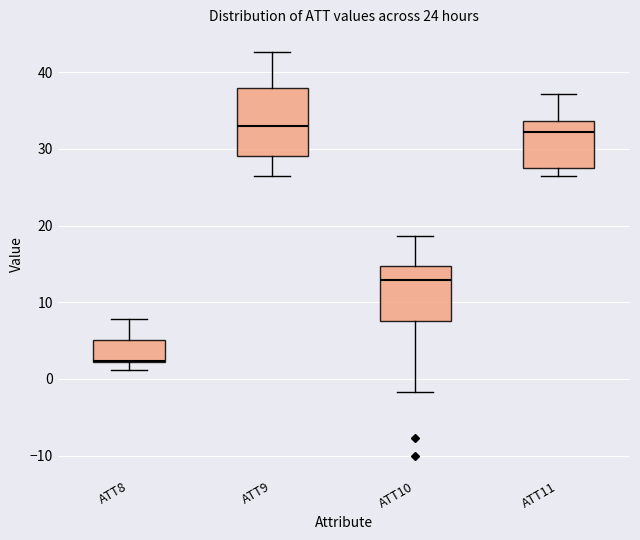

Where is the upper edge of the box for ATT10 on the y-axis? The values are not printed on the chart, so give them approximately, as read against the axis.

15